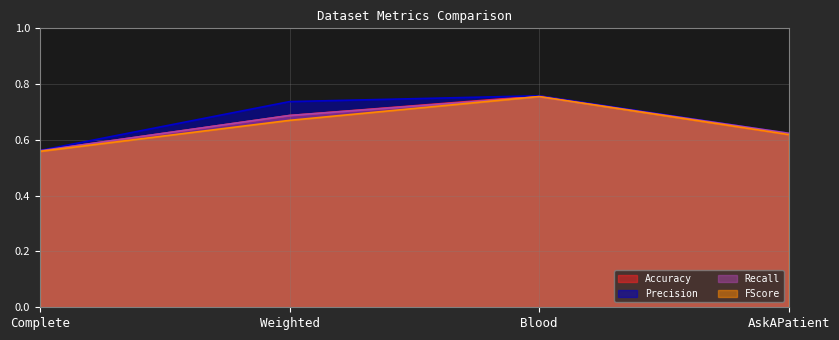

What is the sum of the FScore values at Weighted and Blood?

1.4